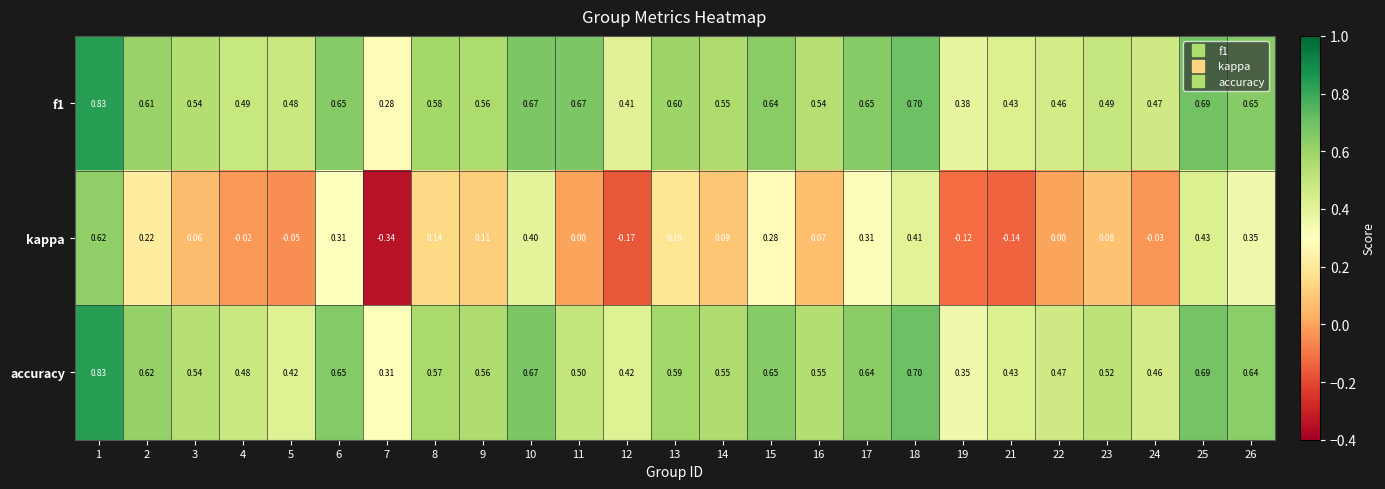

Count the number of categories in the chart.

25